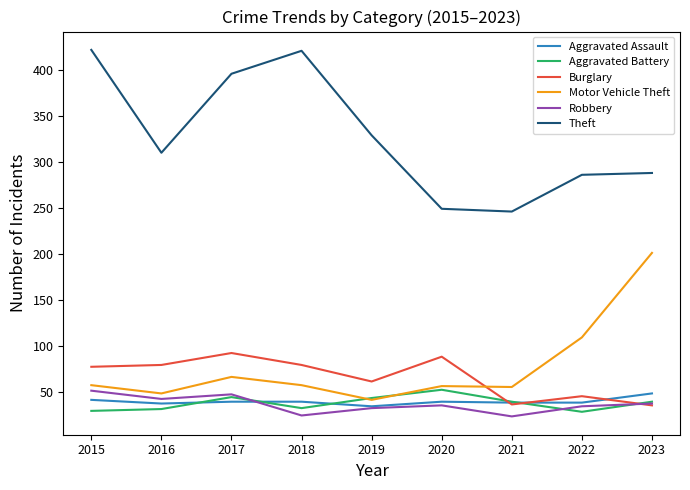

True or false: Theft and Robbery cross at least once.

False